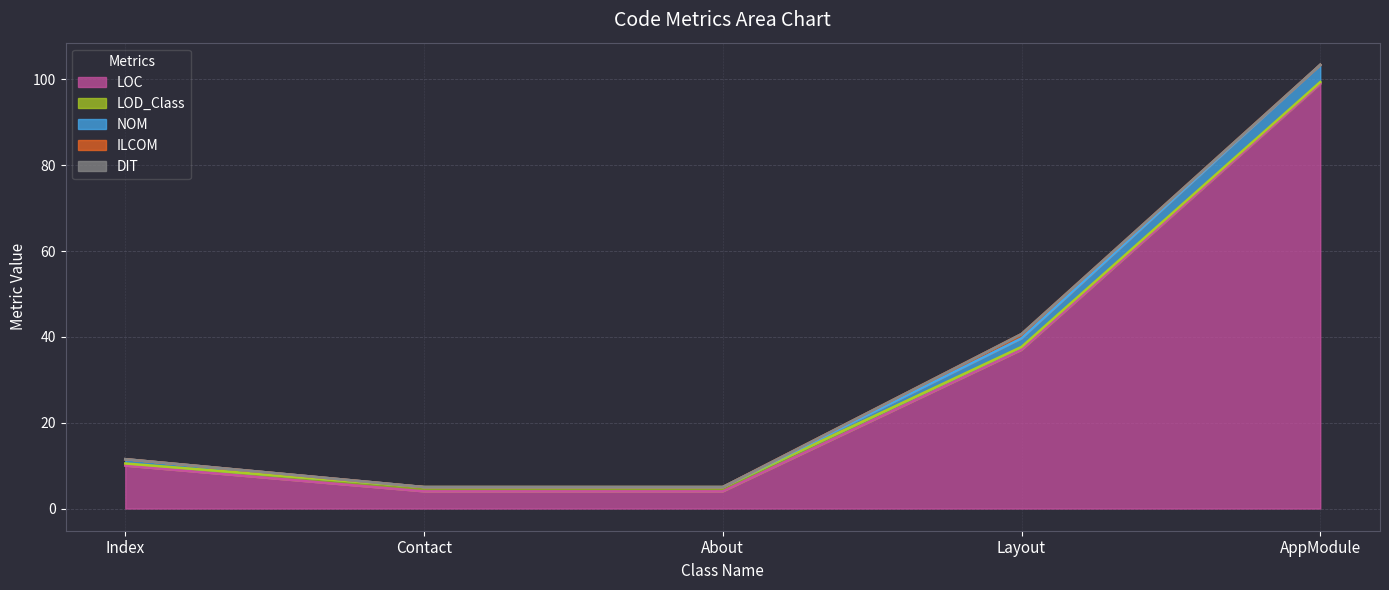

At how many categories does at least one series exceed 69?

1